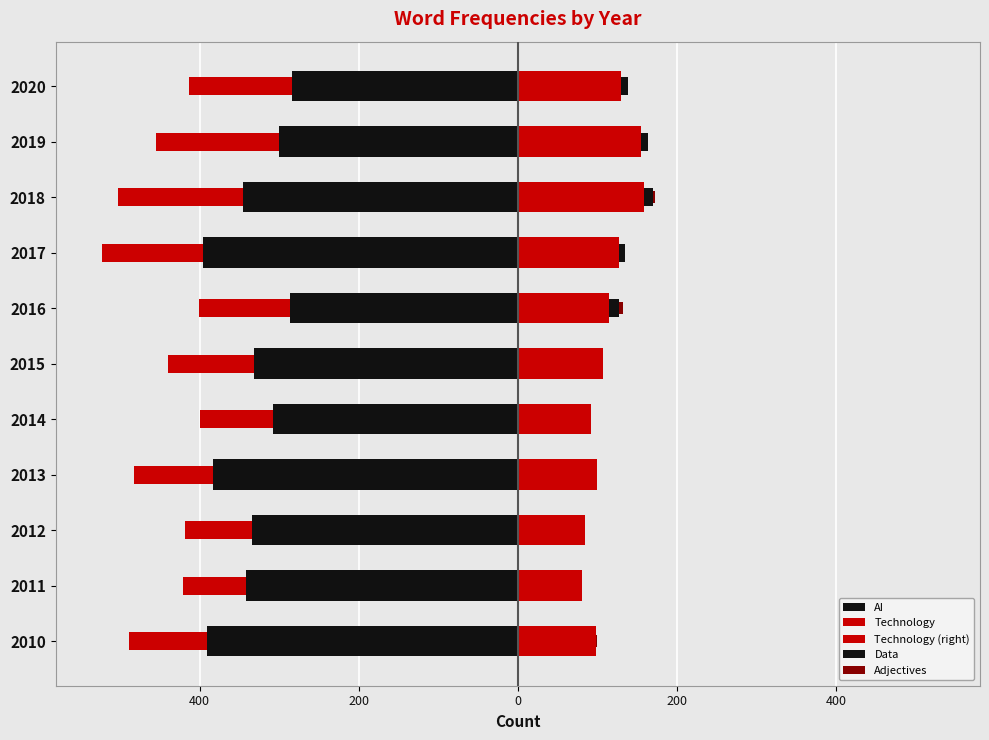

The Data series shows 4 at 2020. True or false?

False